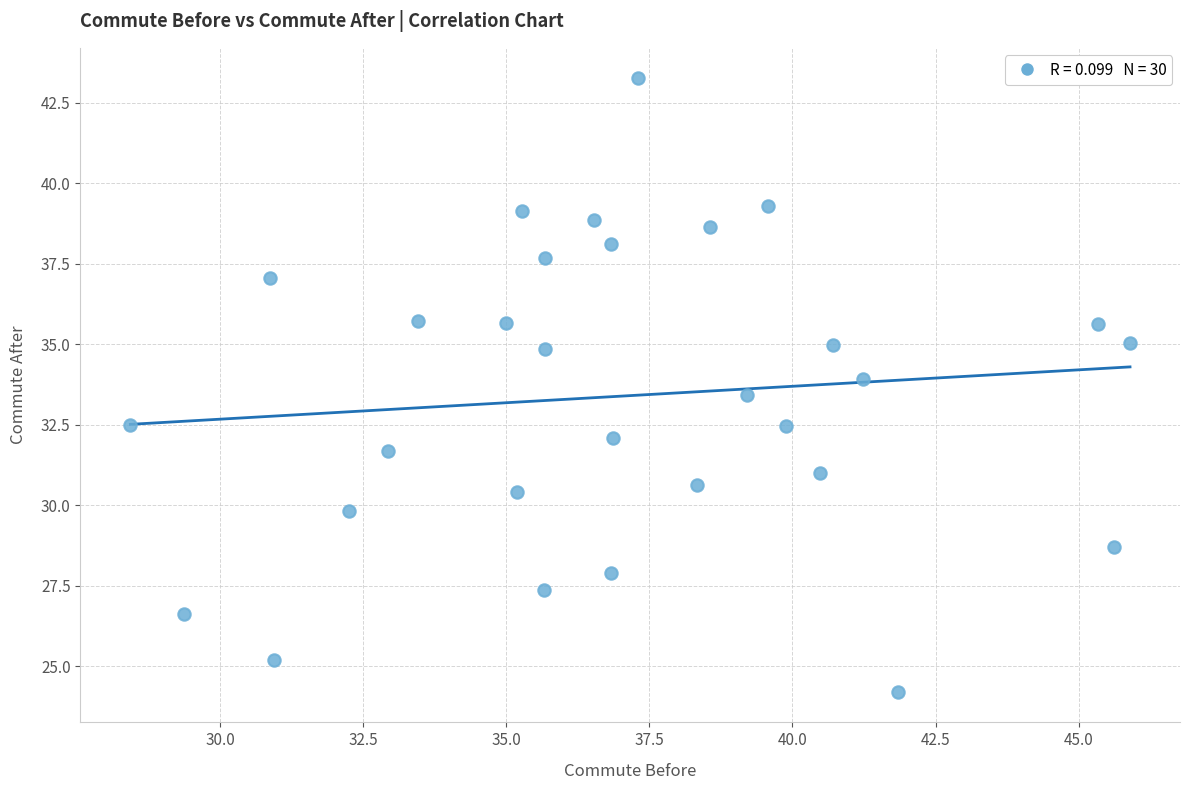

What is the range of Y values (max minus min)?

19.1